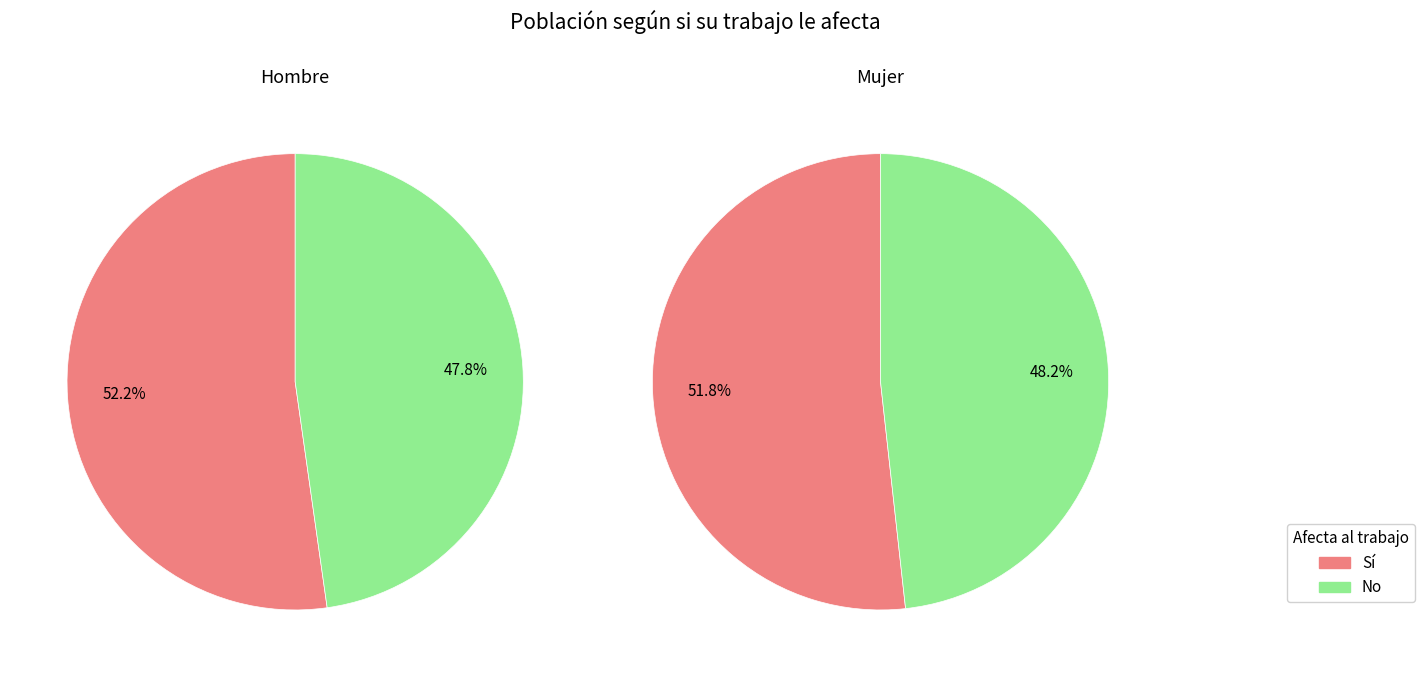

Rank the series by their maximum value, from highest to lowest.

Hombre, Mujer